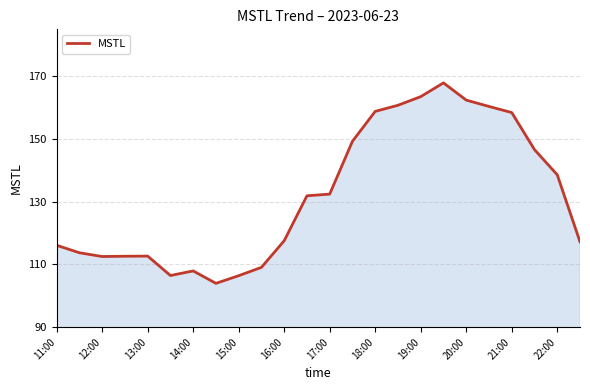

What is the greatest value displayed?

167.9